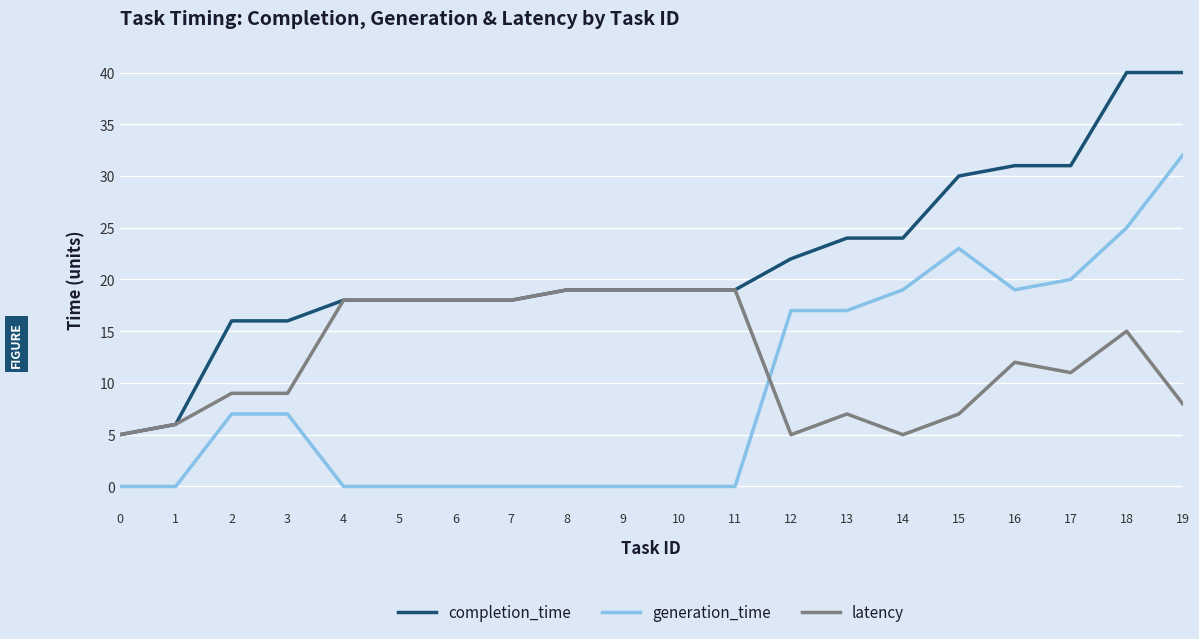

Reading left to right, extract all data points from this chart.

completion_time: 0=5	1=6	2=16	3=16	4=18	5=18	6=18	7=18	8=19	9=19	10=19	11=19	12=22	13=24	14=24	15=30	16=31	17=31	18=40	19=40
generation_time: 0=0	1=0	2=7	3=7	4=0	5=0	6=0	7=0	8=0	9=0	10=0	11=0	12=17	13=17	14=19	15=23	16=19	17=20	18=25	19=32
latency: 0=5	1=6	2=9	3=9	4=18	5=18	6=18	7=18	8=19	9=19	10=19	11=19	12=5	13=7	14=5	15=7	16=12	17=11	18=15	19=8